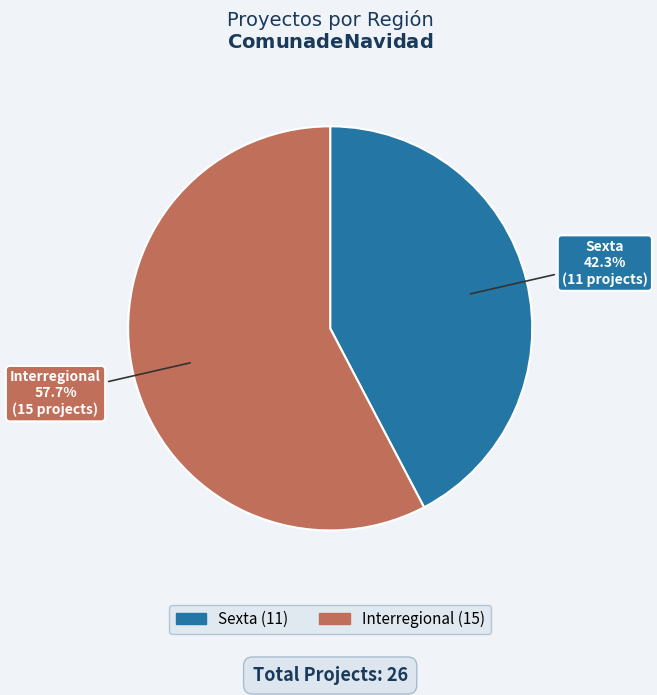

Is there any slice that represents more than half of the pie?

Yes